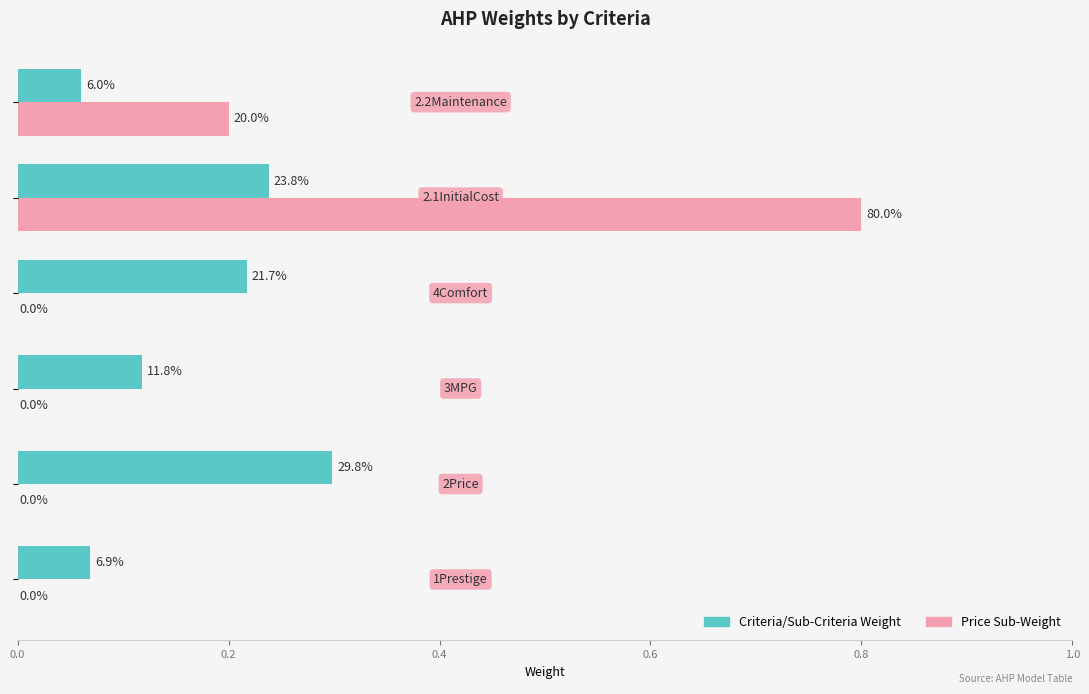

What is the difference between the second highest and second lowest values in the Price Sub-Weight series?

0.2